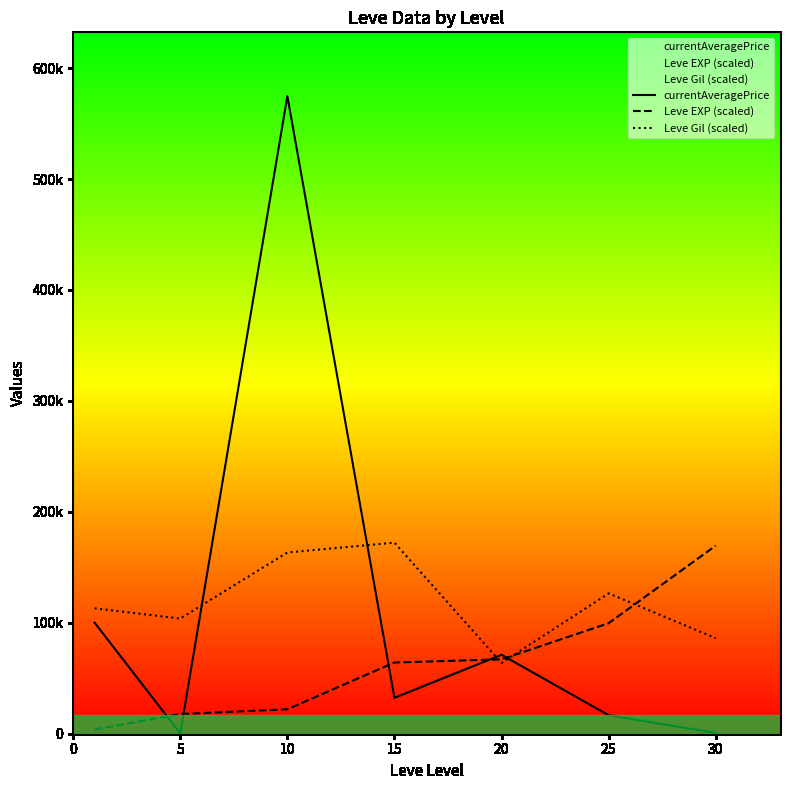

What is the smallest value displayed?

236.7